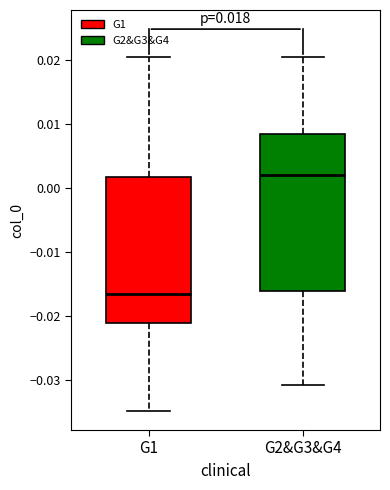

Reading left to right, read every box against the y-axis: the position of its median line, the range the box covers, and the ends of its whiskers. The values are not printed on the chart, so give them approximately, as read against the axis.

G1: median -0.017, box -0.021 to 0.002, whiskers -0.035 to 0.020
G2&G3&G4: median 0.002, box -0.016 to 0.008, whiskers -0.031 to 0.020